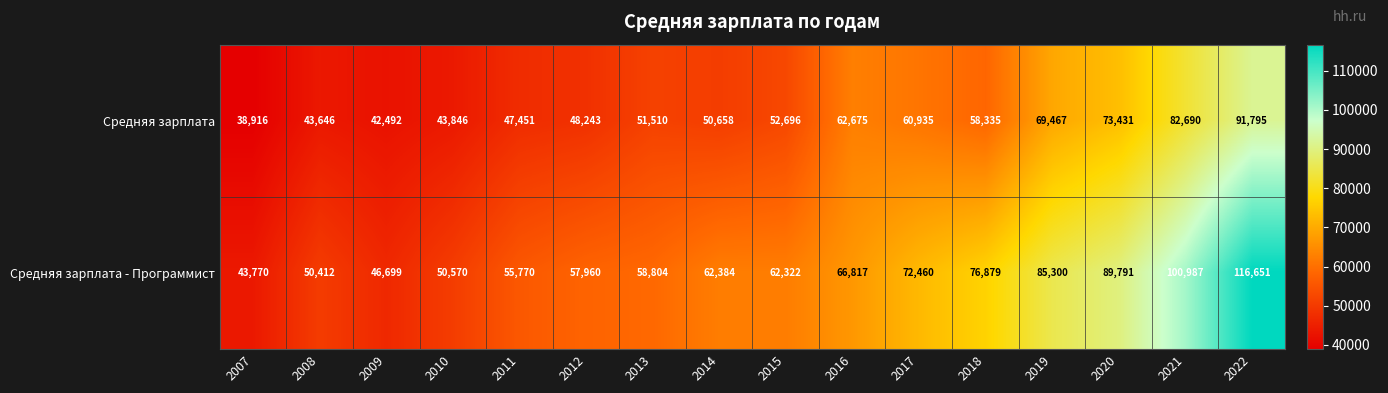

Is it true that Средняя зарплата equals 20386 at 2010?

False